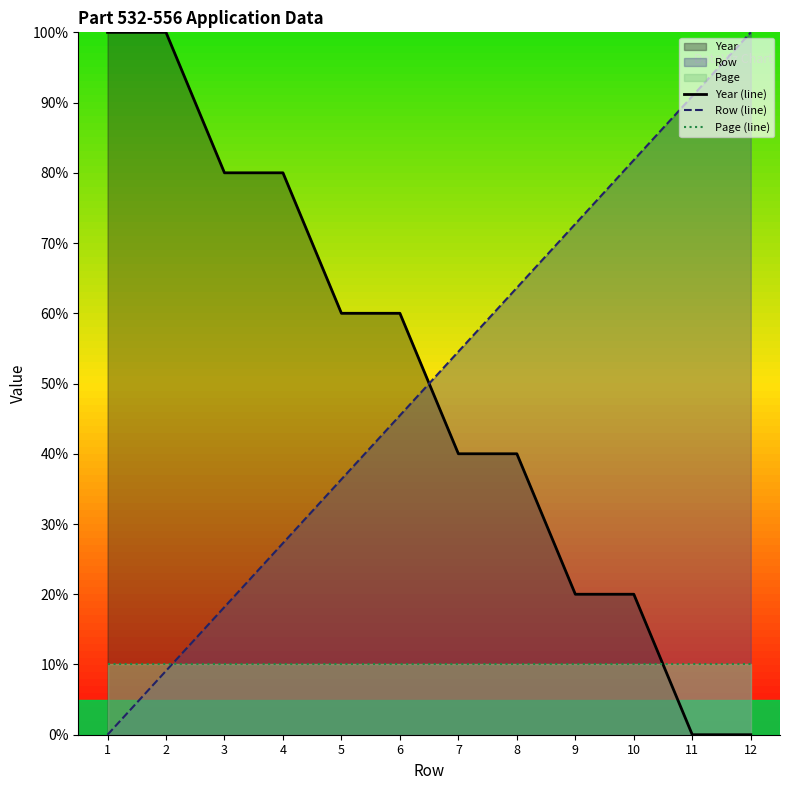

At which label does Row (line) first exceed 54?

7